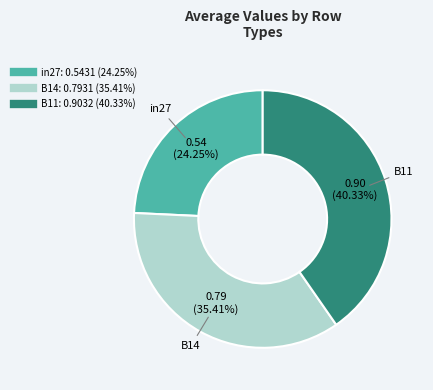

To the nearest percent, what is the average slice percentage?

33%